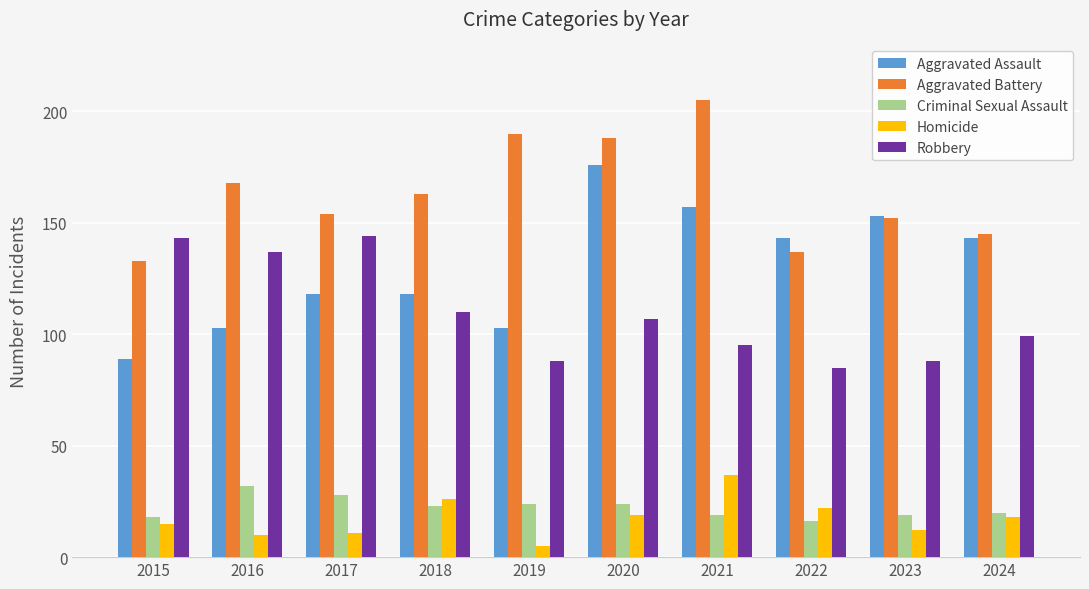

What is the sum of all Homicide values?

175